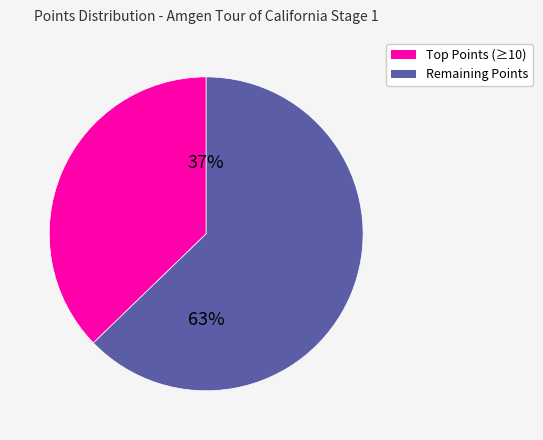

To the nearest percent, what is the average slice percentage?

50%